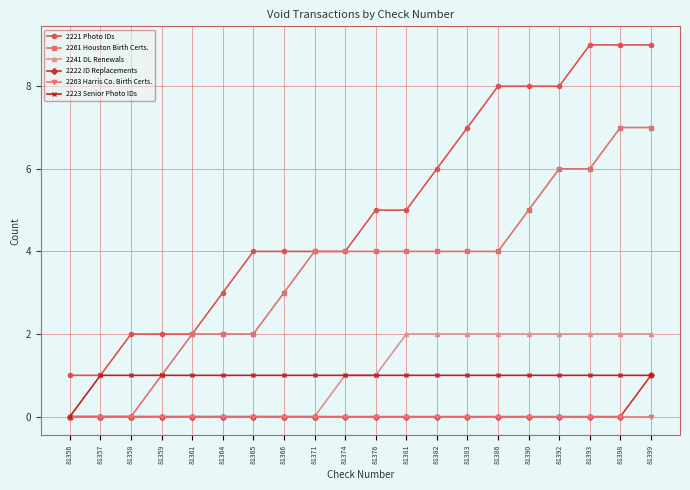

How many series are shown in this chart?

6